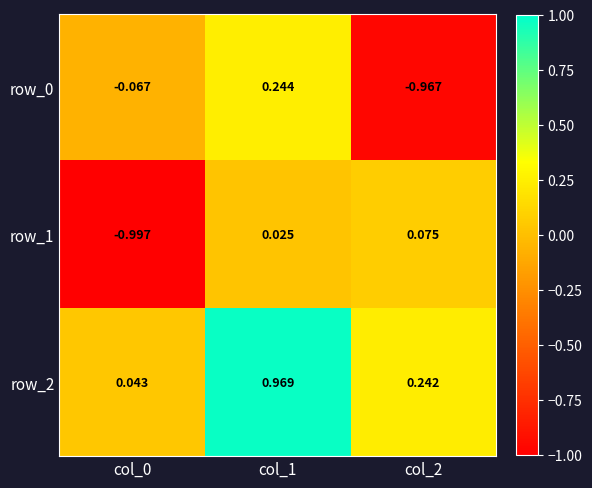

Is the value of row_1 at col_0 greater than the value of row_0 at col_1?

No